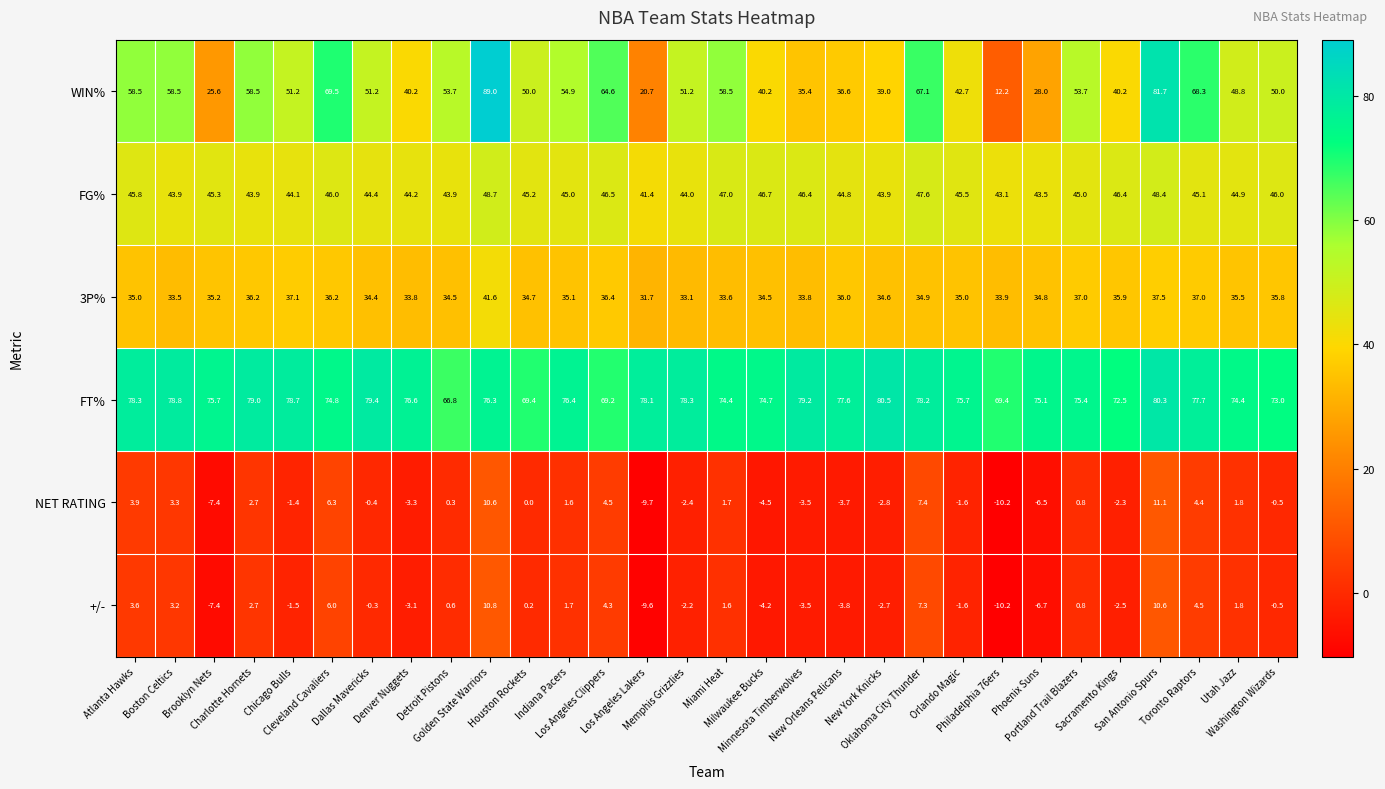

Which series has the widest spread of values?

WIN%